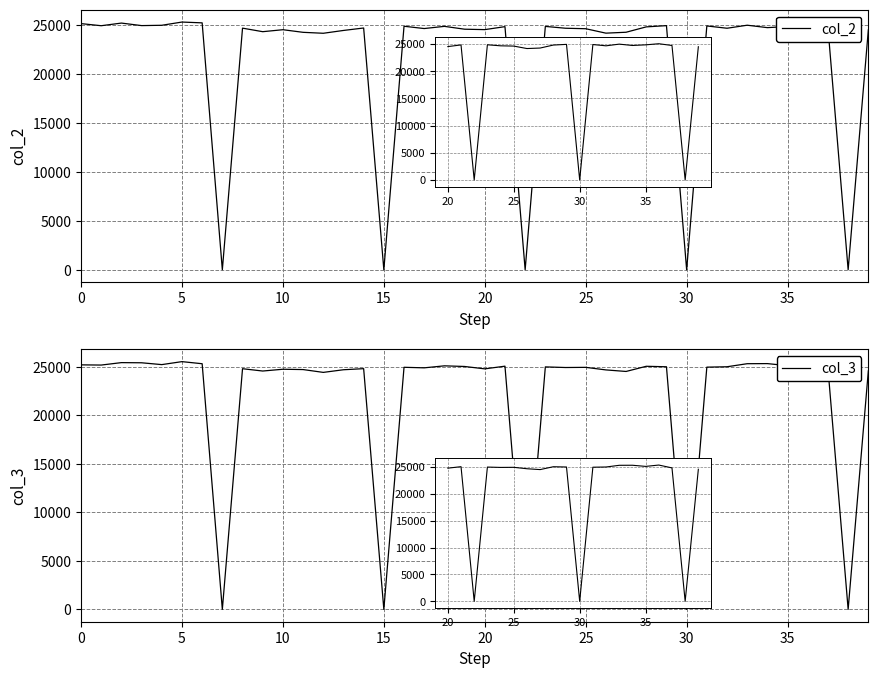

What is the difference between the col_3 values at 5 and 39?

600